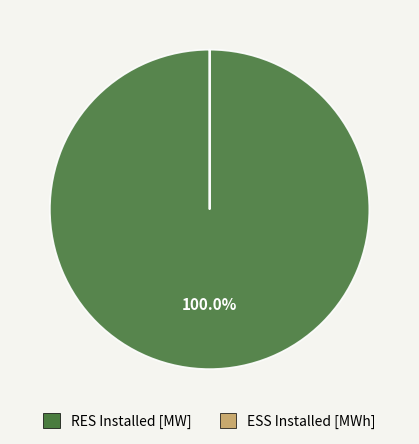

Which category has the biggest portion of the pie?

RES Installed [MW]